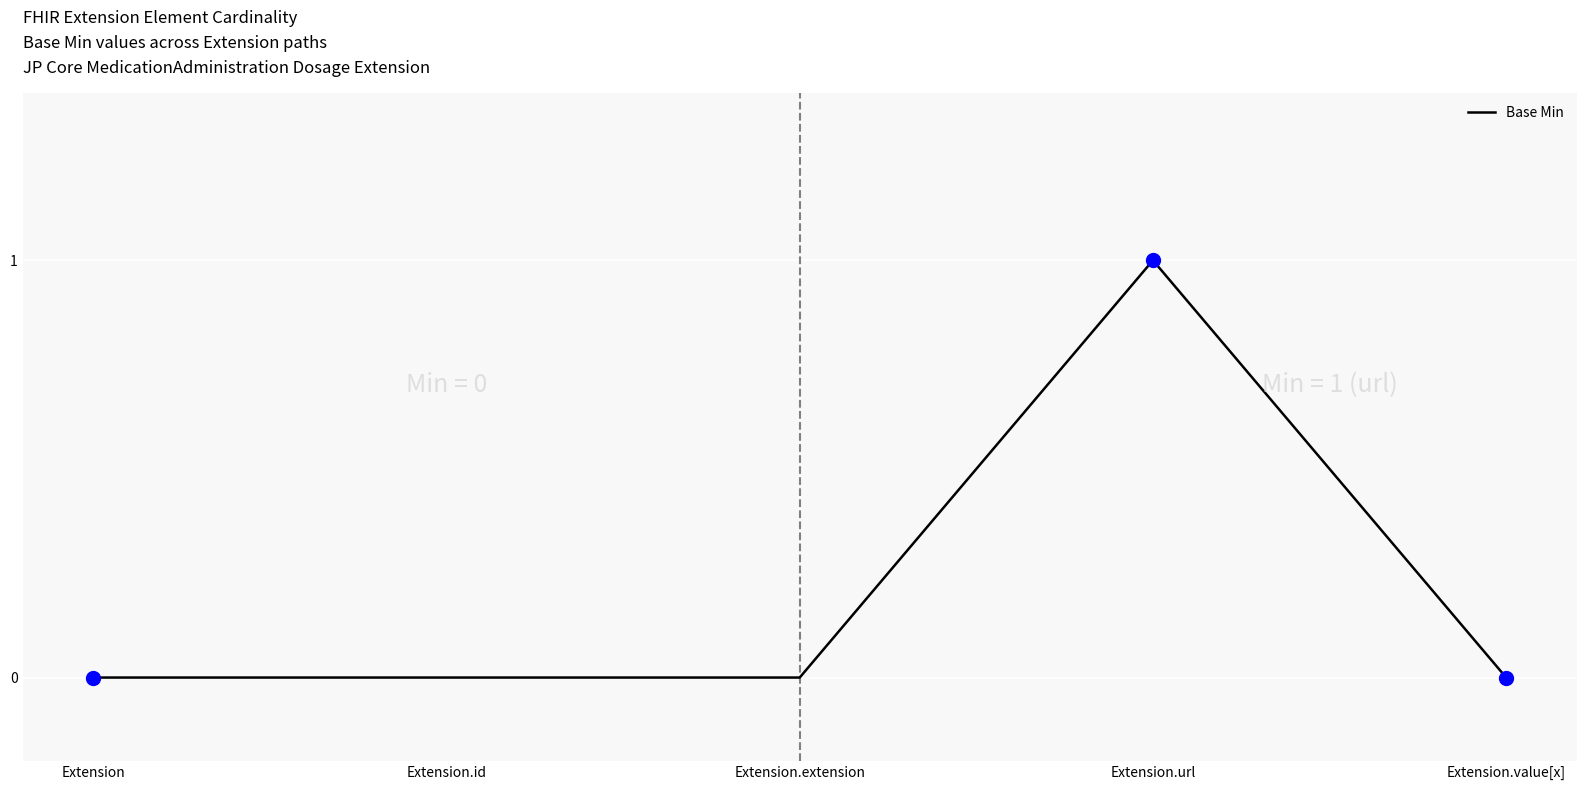

Between Extension.value[x] and Extension.url, which is larger?

Extension.url